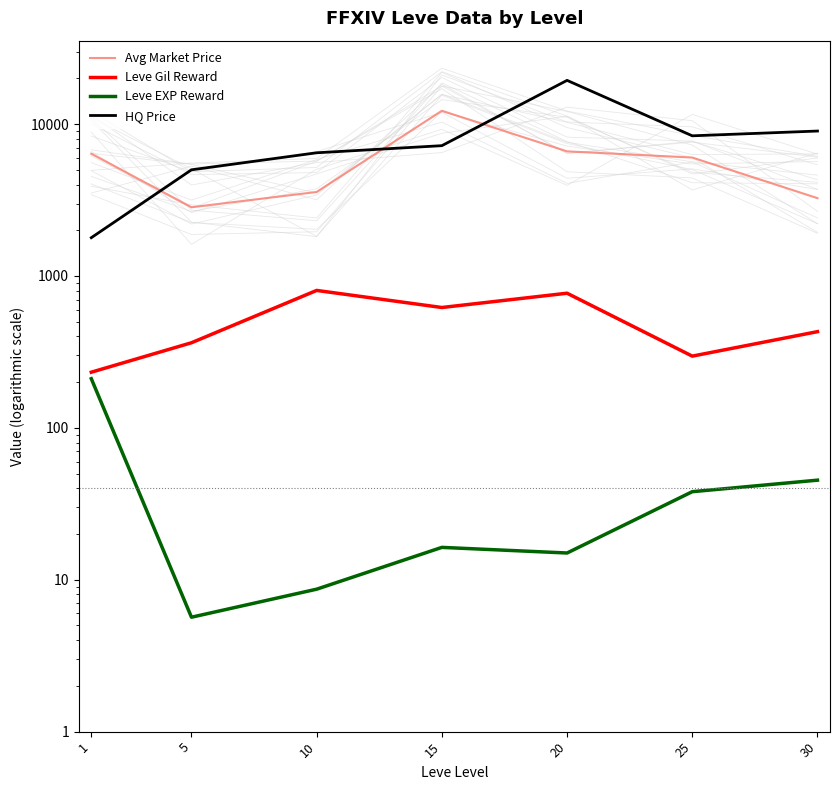

True or false: Avg Market Price has more than 2 interior local peaks.

False